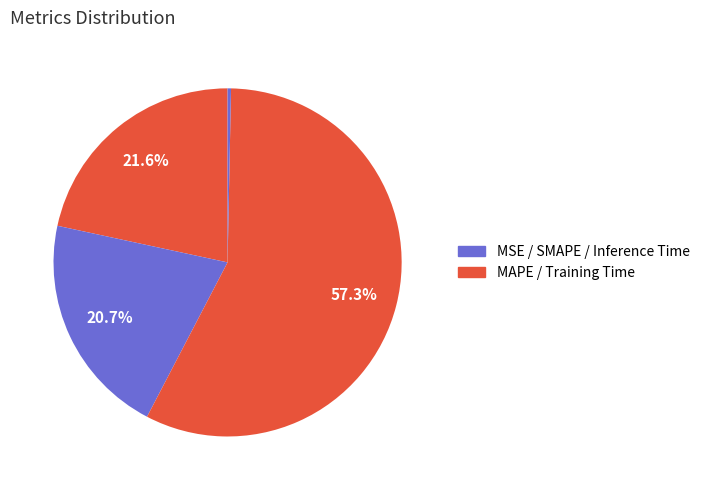

Which category has the smallest portion of the pie?

MSE